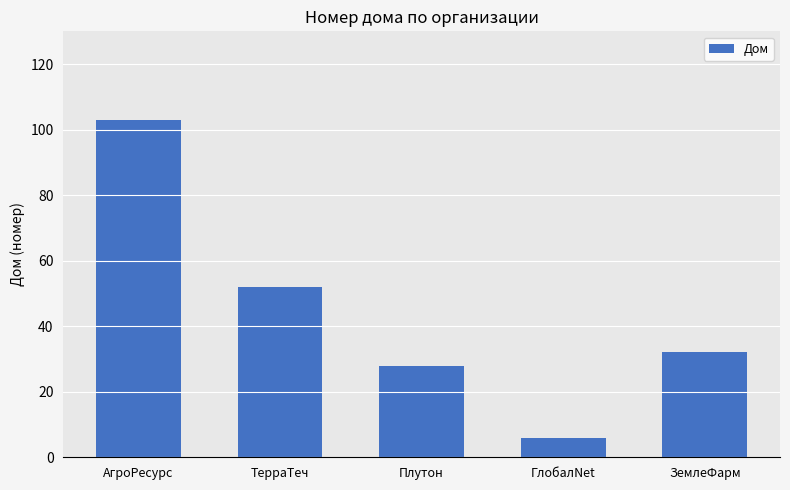

Where is the data nearest to the value 54?

ТерраТеч